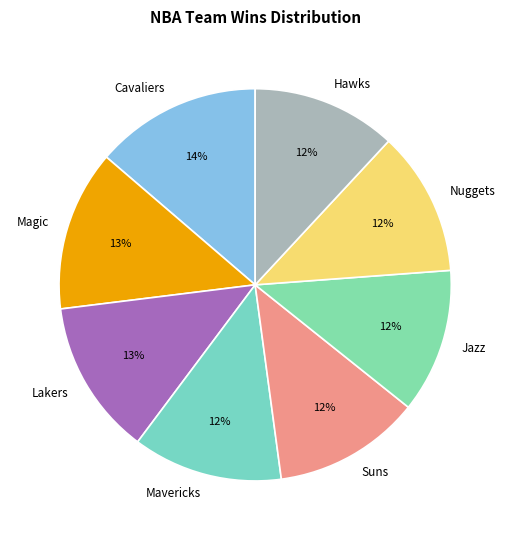

Between Jazz and Magic, which is larger?

Magic